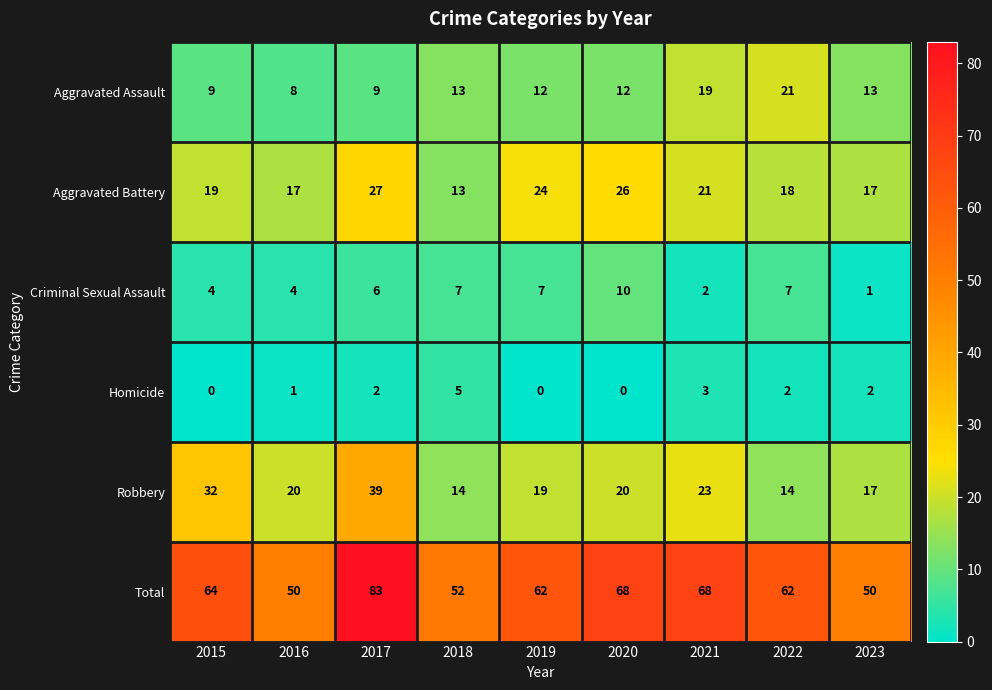

What is the sum of the Robbery values at 2017 and 2022?

53